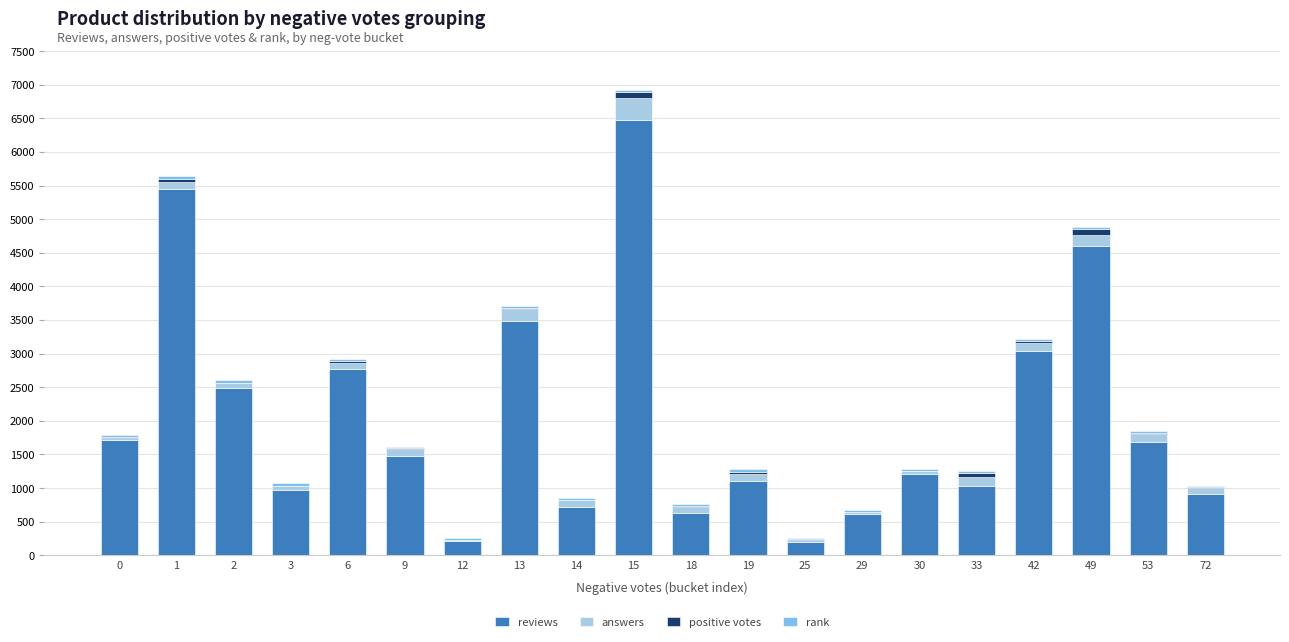

At which category is the sum across all series the highest?

15